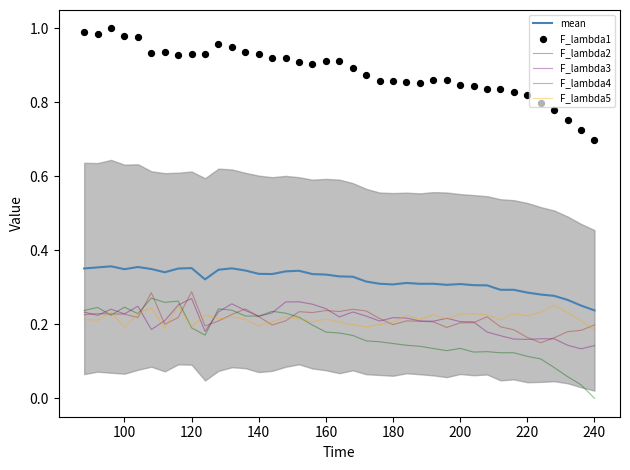

What are all the series names shown in the legend?

mean, F_lambda2, F_lambda3, F_lambda4, F_lambda5, F_lambda1